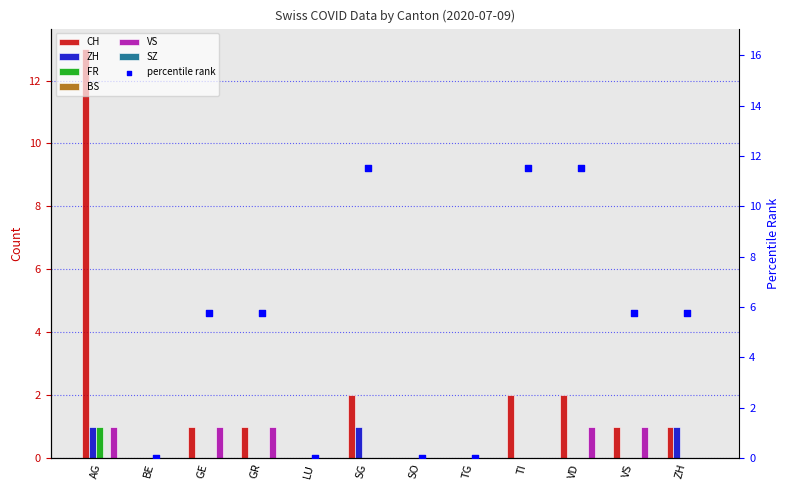

Which series has the largest Y range (max minus min)?

CH